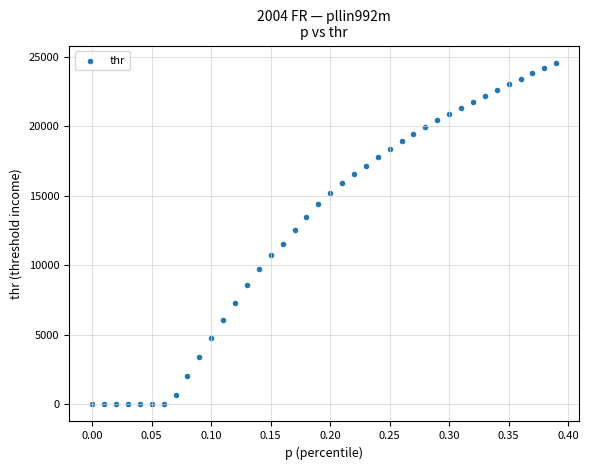

What is the range of X values (max minus min)?

0.4